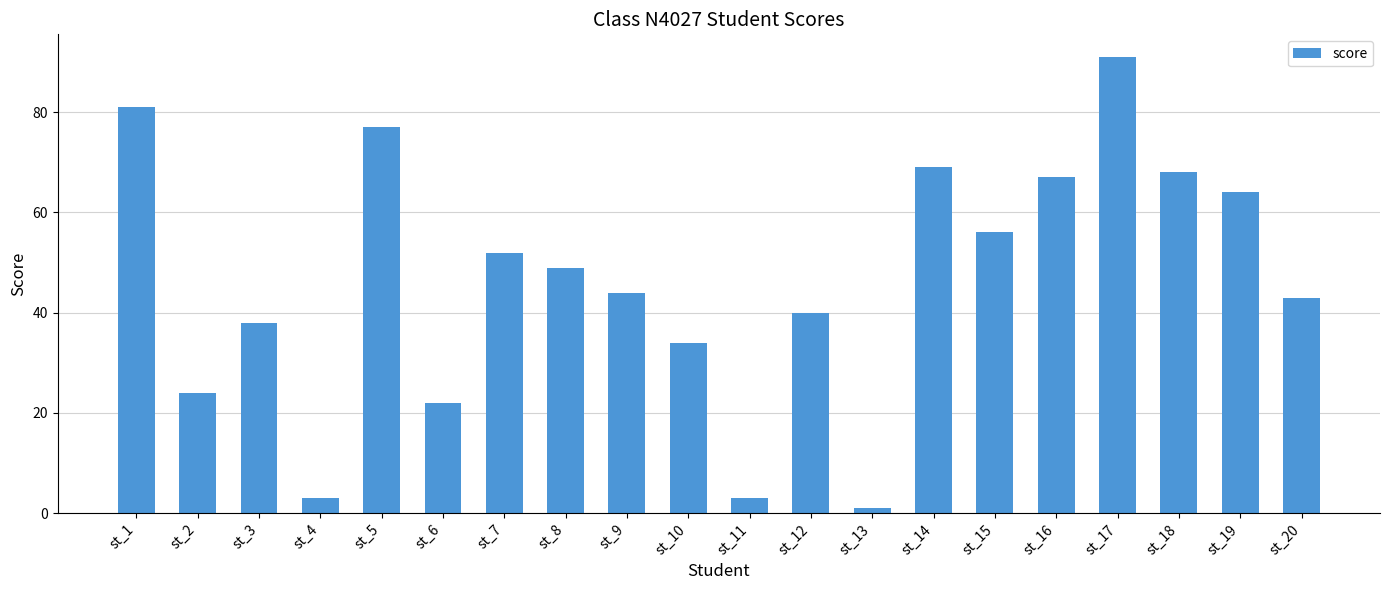

Reading left to right, list all the values displayed in this chart.

81	24	38	3	77	22	52	49	44	34	3	40	1	69	56	67	91	68	64	43